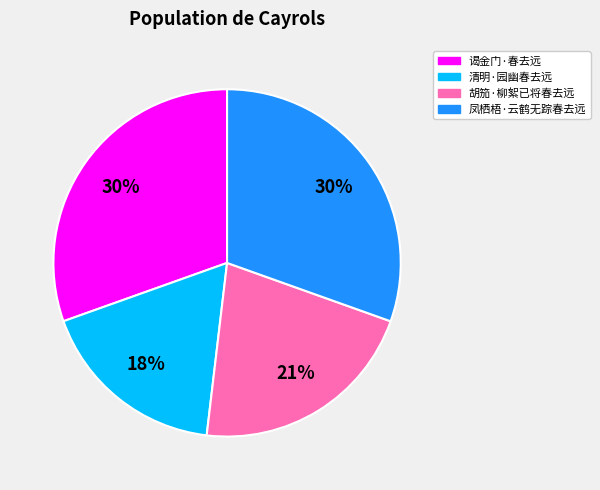

Approximately how many times larger is the value at 清明·园幽春去远 compared to 凤栖梧·云鹤无踪春去远?

0.6